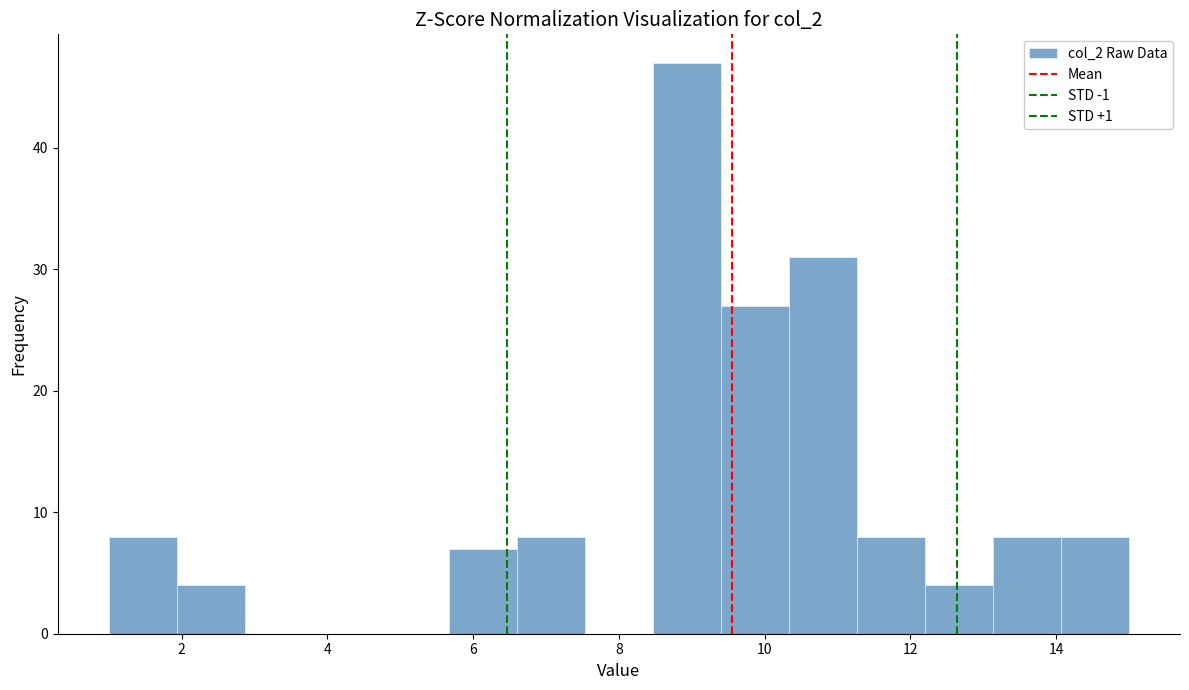

Over which range of the x-axis is the bar tallest?

8.4 to 9.4